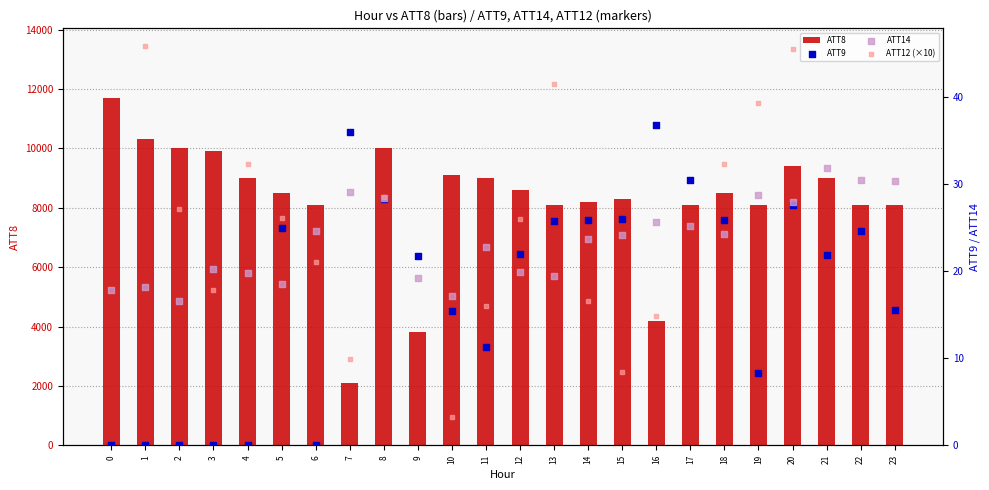

Which series contains the lowest Y value?

ATT9